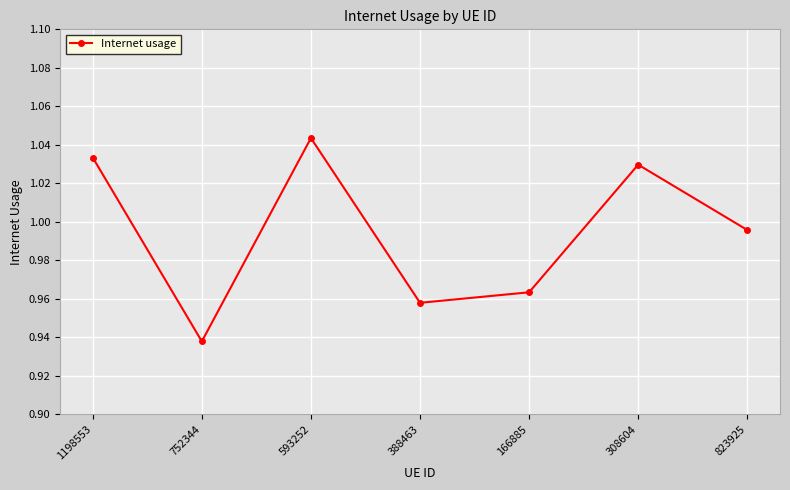

At which category does the chart reach its peak across all series?

593252